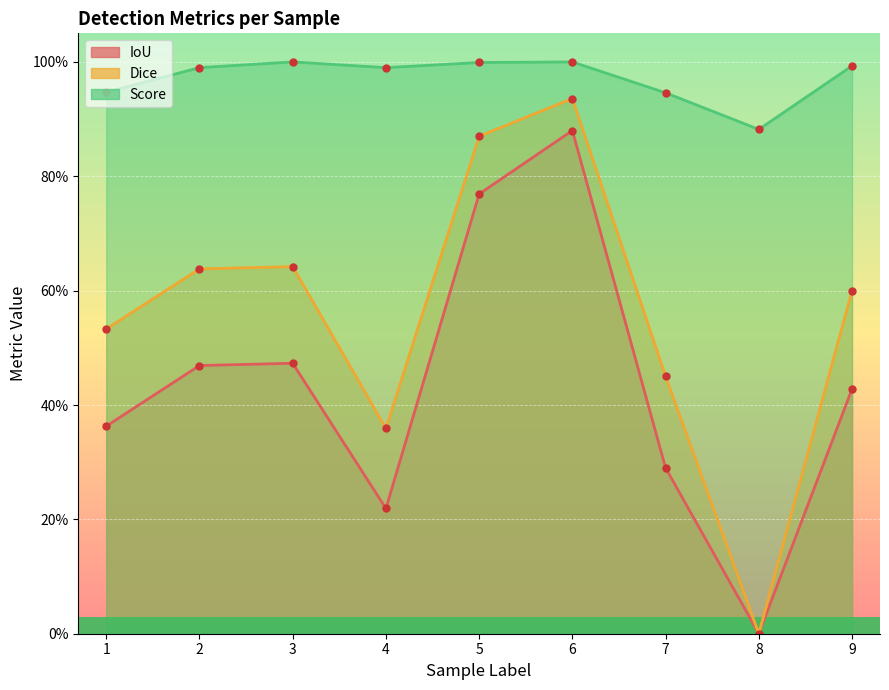

What is the difference between the maximum and second lowest values in the Dice series?

0.6